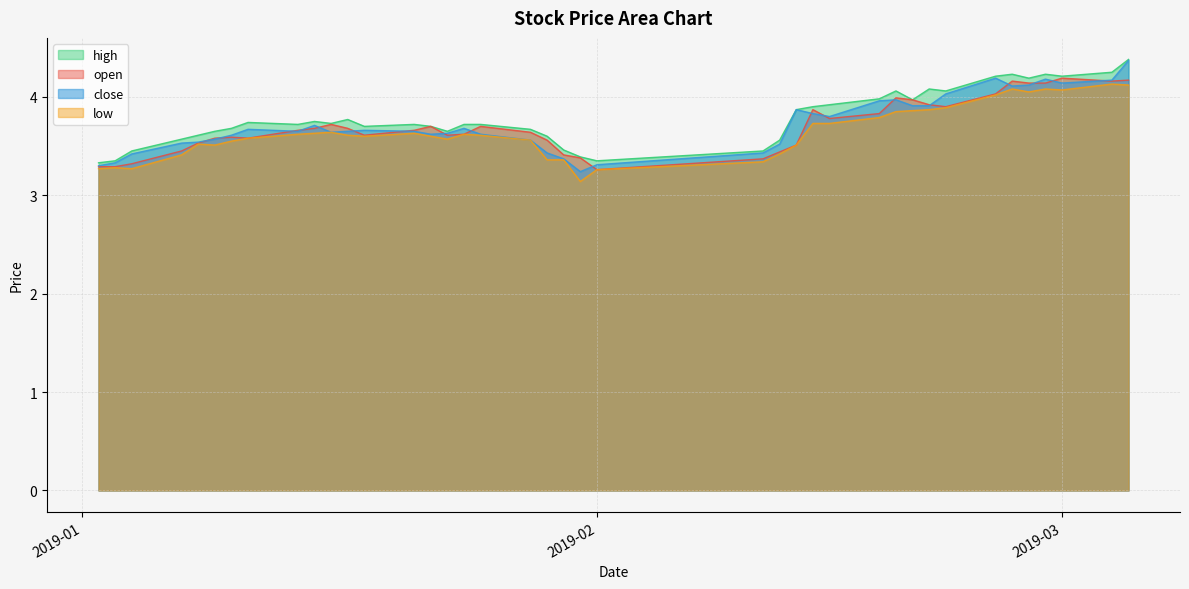

How many data points does each series have?

40